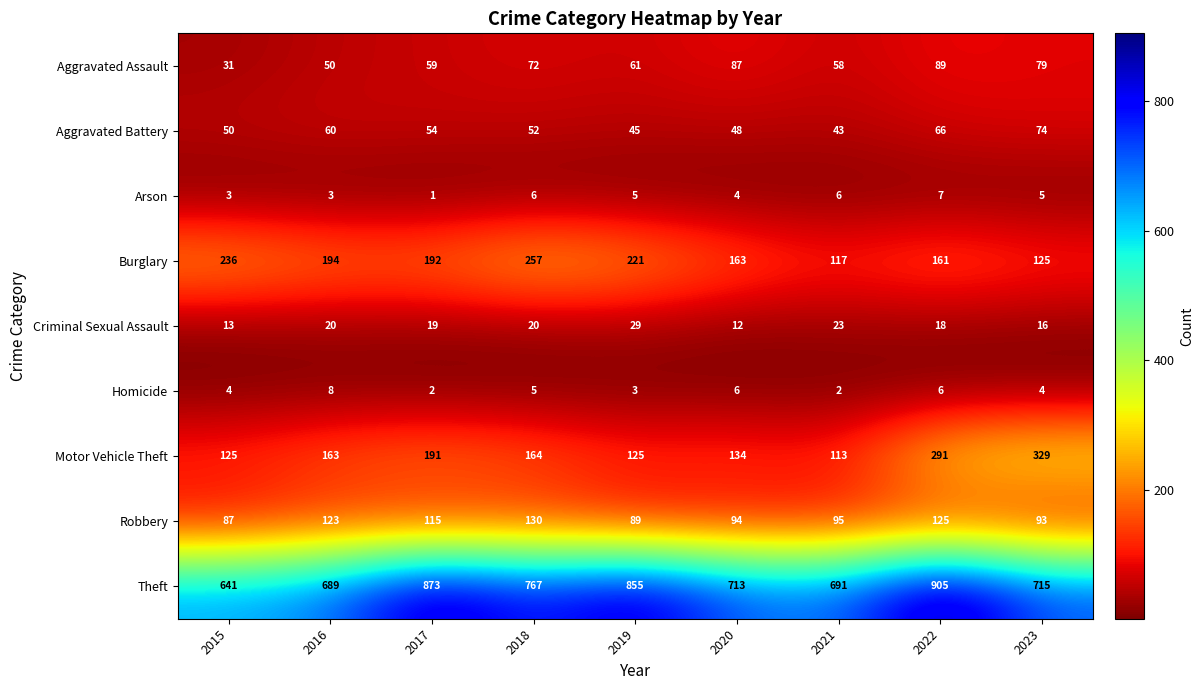

Rank the series by their maximum value, from lowest to highest.

Arson, Homicide, Criminal Sexual Assault, Aggravated Battery, Aggravated Assault, Robbery, Burglary, Motor Vehicle Theft, Theft